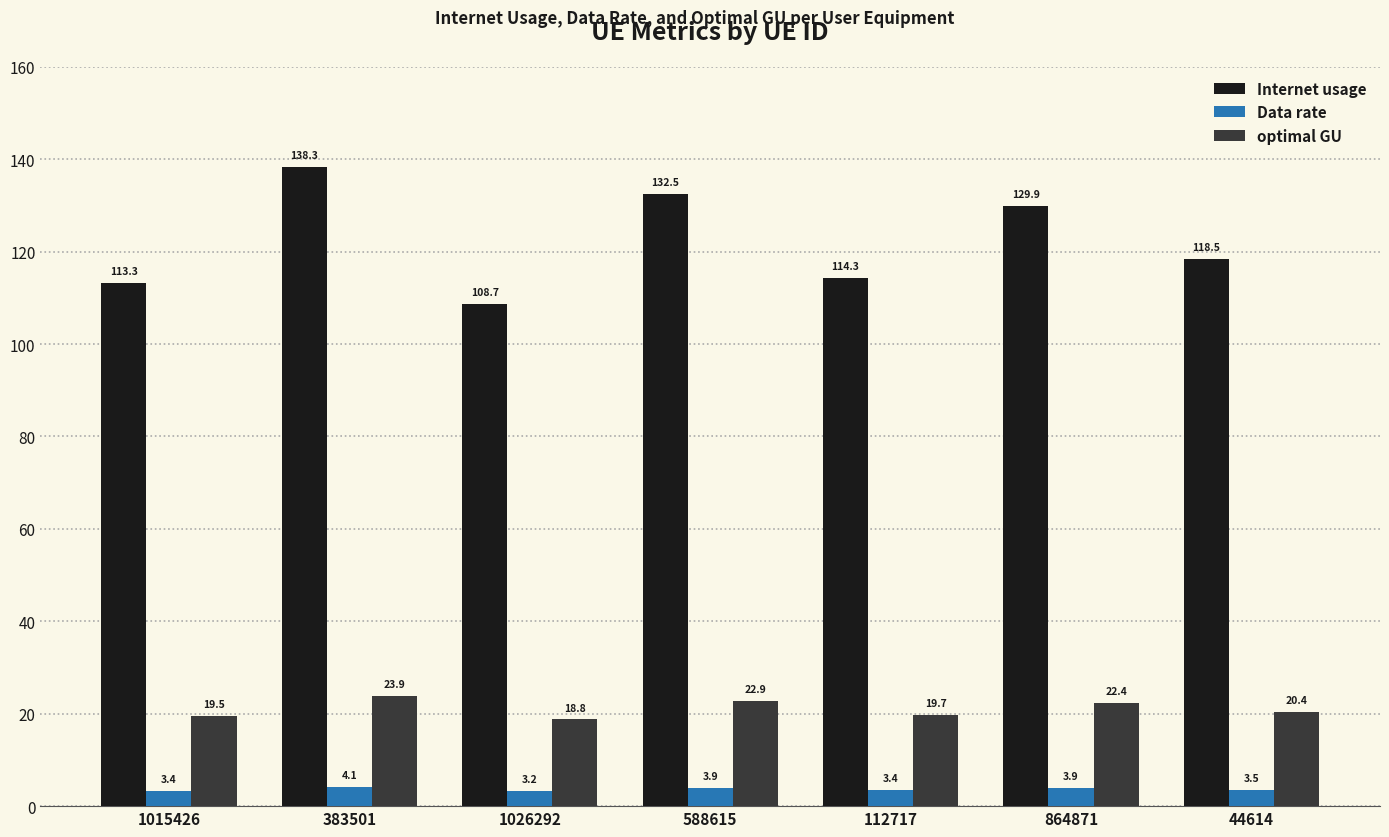

What are all the series names shown in the legend?

Internet usage, Data rate, optimal GU